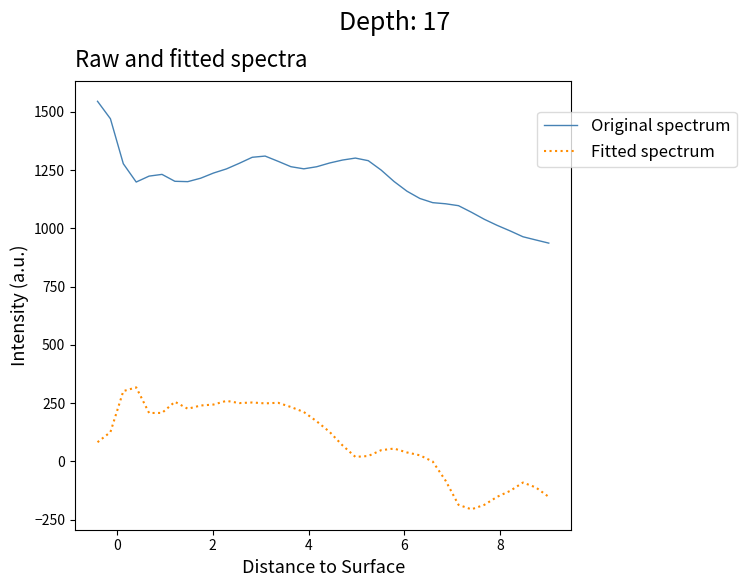

What is the minimum value for Fitted spectrum?

-205.8